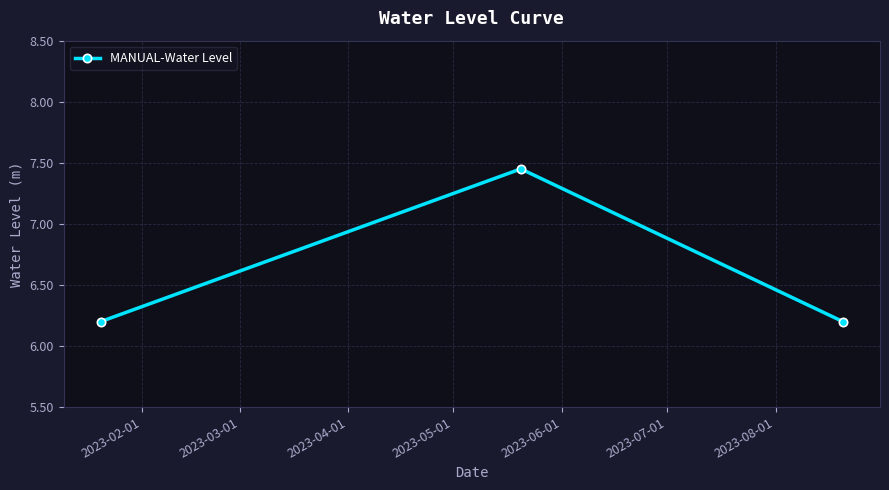

Is this an area chart (filled region under the line)?

No